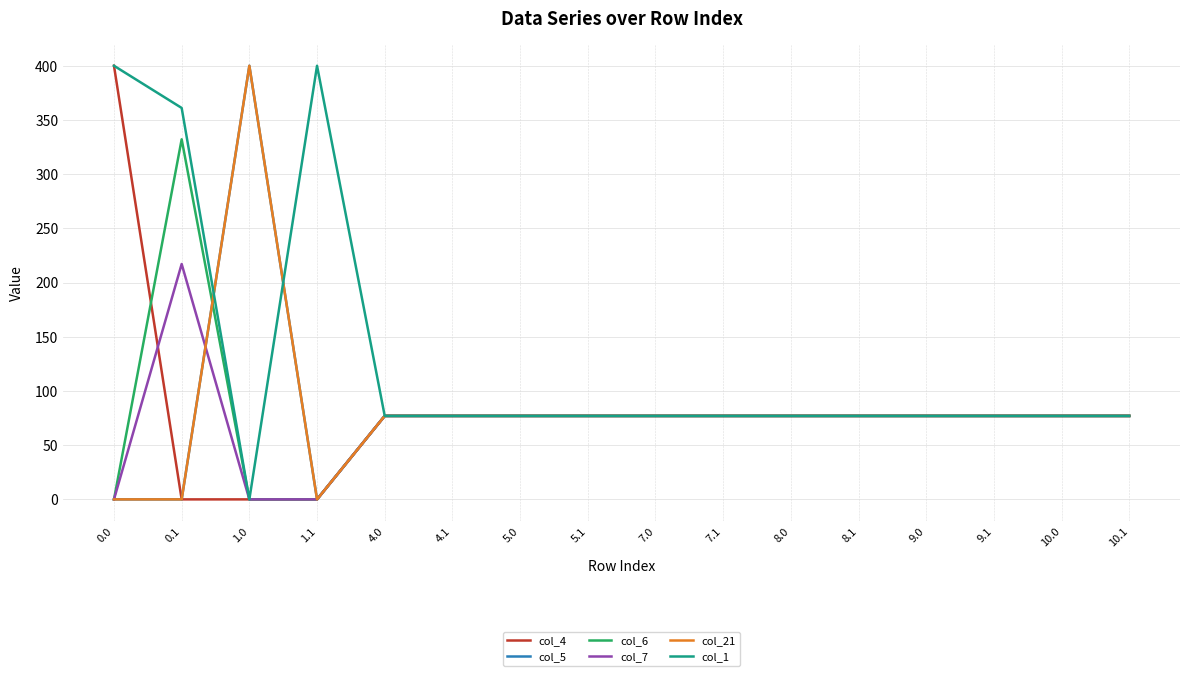

Which category has the lowest value across all series?

0.1